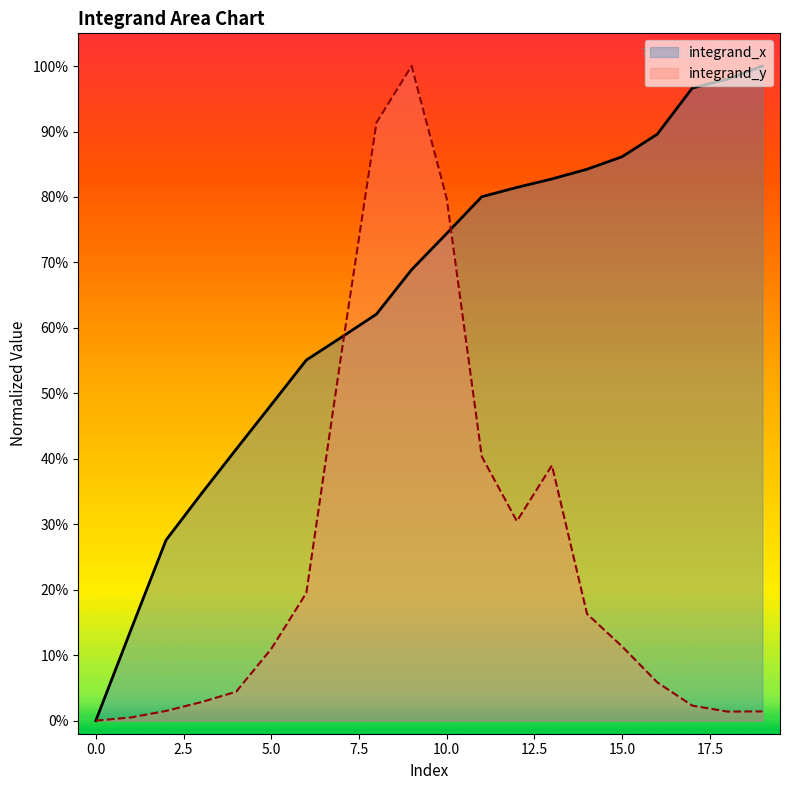

Rank the categories by integrand_y value from highest to lowest.

9, 8, 10, 7, 11, 13, 12, 6, 14, 15, 5, 16, 4, 3, 17, 2, 19, 18, 1, 0